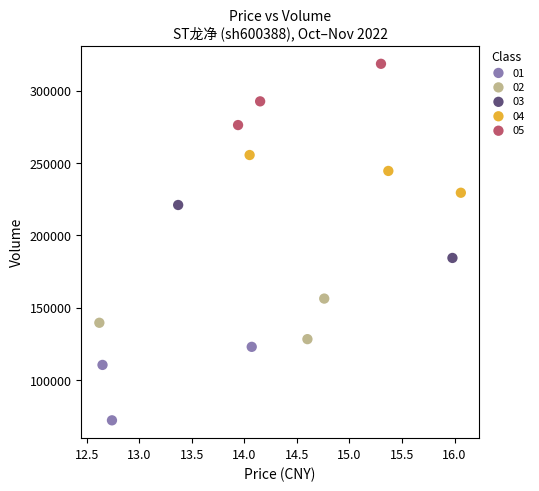

What are all the series names shown in the legend?

01, 02, 03, 04, 05